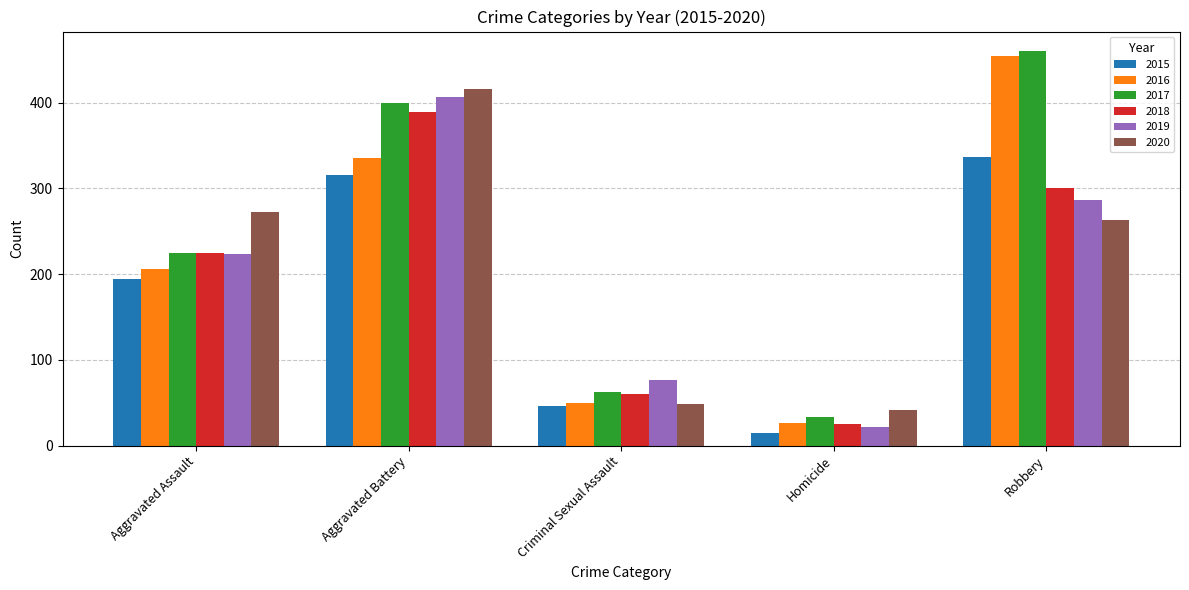

What is the sum of the 2015 values at Aggravated Assault and Homicide?

209